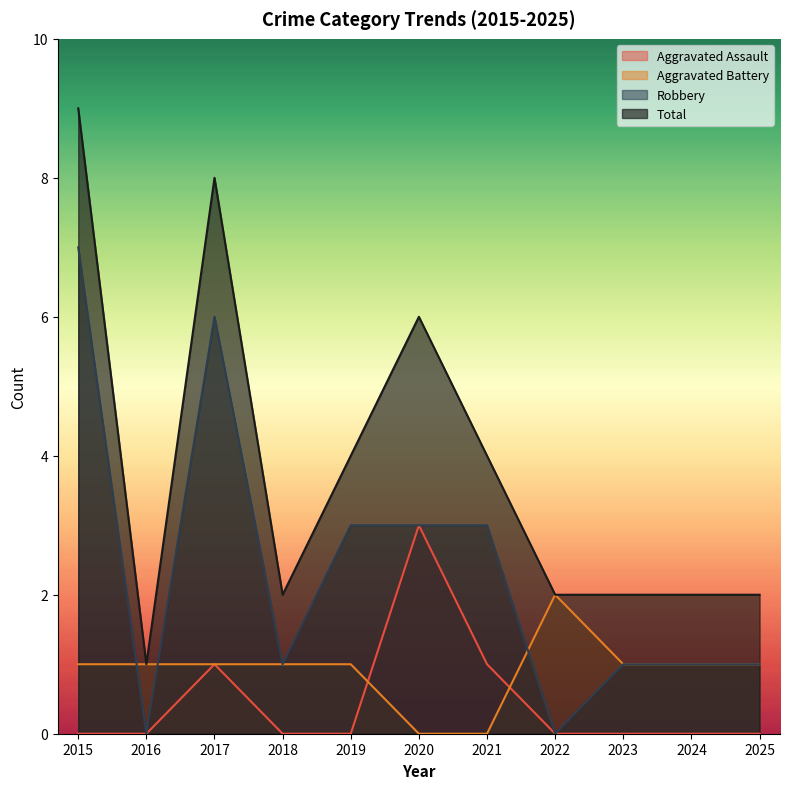

Reading right to left, transcribe all the data shown in this chart.

Aggravated Assault: 0	0	0	0	1	3	0	0	1	0	0
Aggravated Battery: 1	1	1	2	0	0	1	1	1	1	1
Robbery: 1	1	1	0	3	3	3	1	6	0	7
Total: 2	2	2	2	4	6	4	2	8	1	9